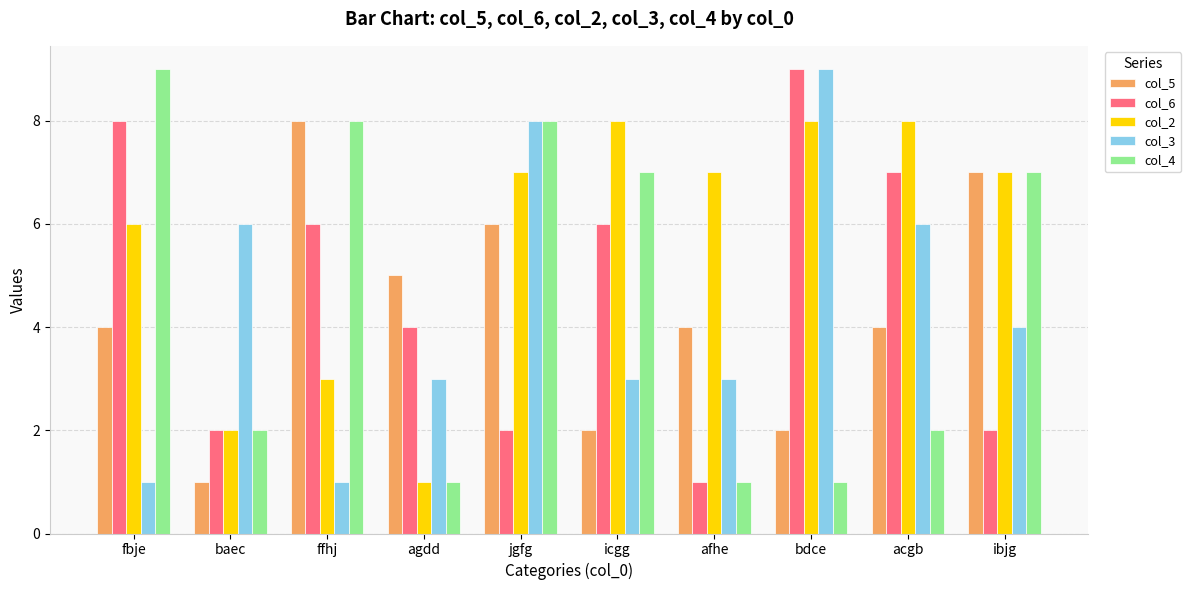

What is the spread (max minus min) of values at icgg?

6